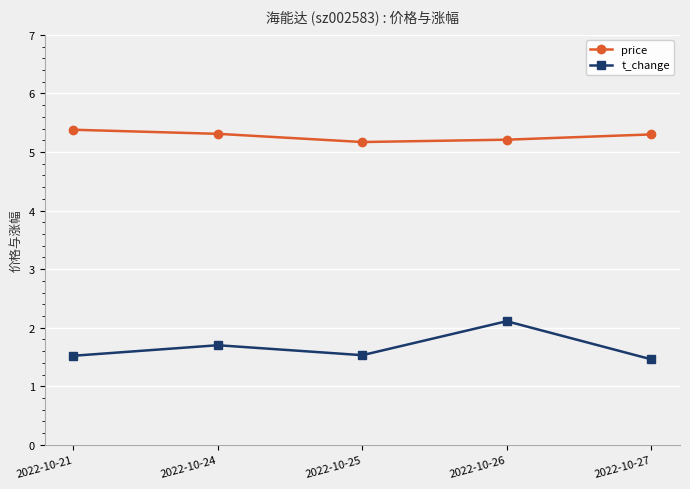

What is the difference between the second highest and minimum values in the t_change series?

0.2